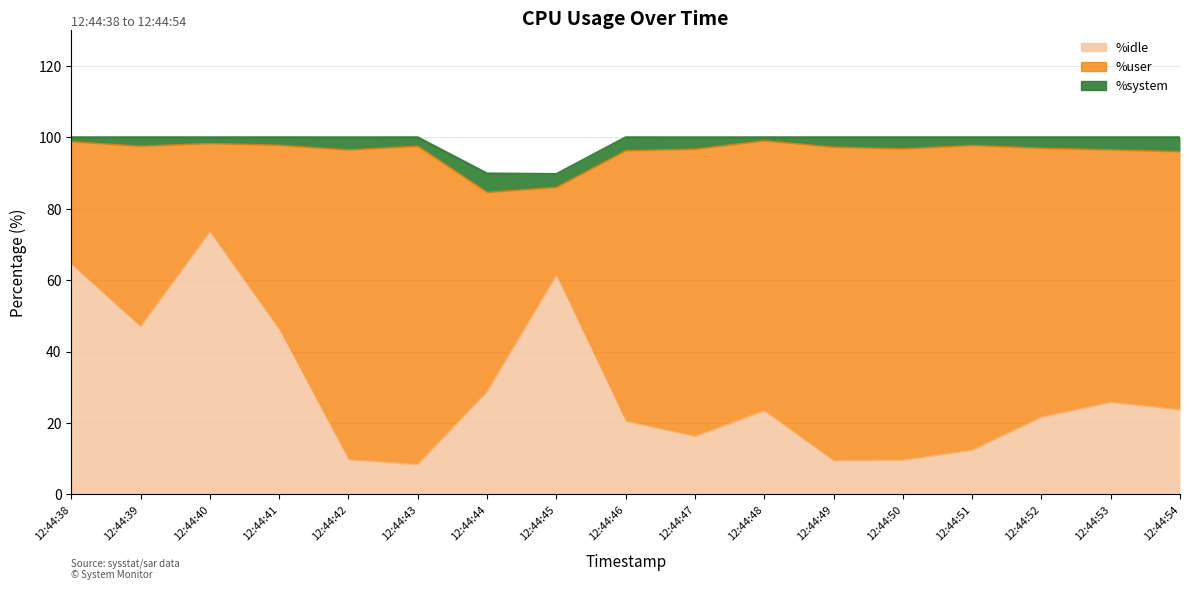

What is the highest value of the %system series?

5.3